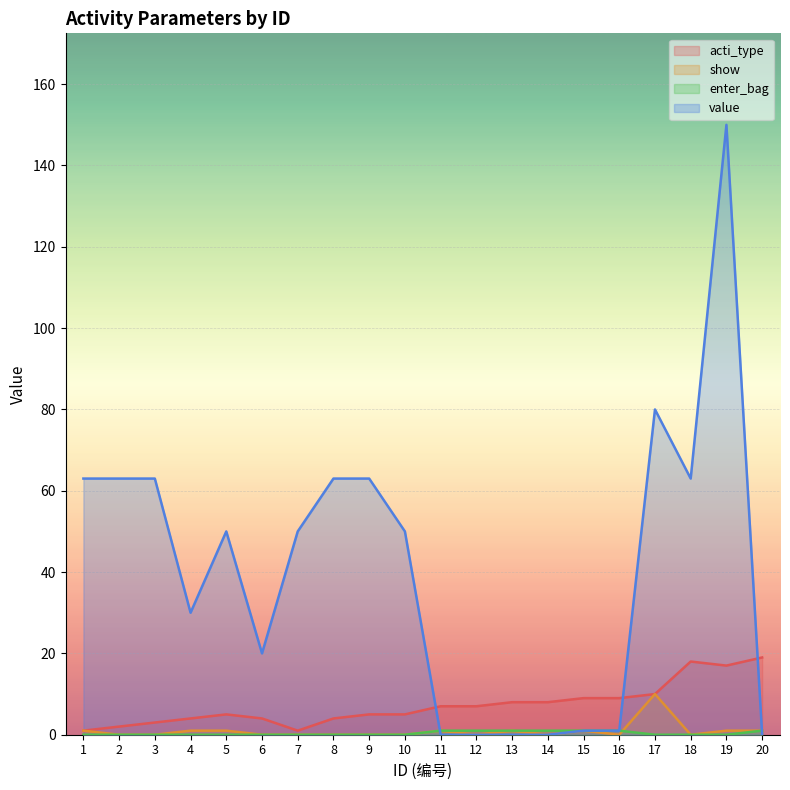

At which label does enter_bag reach its minimum?

1